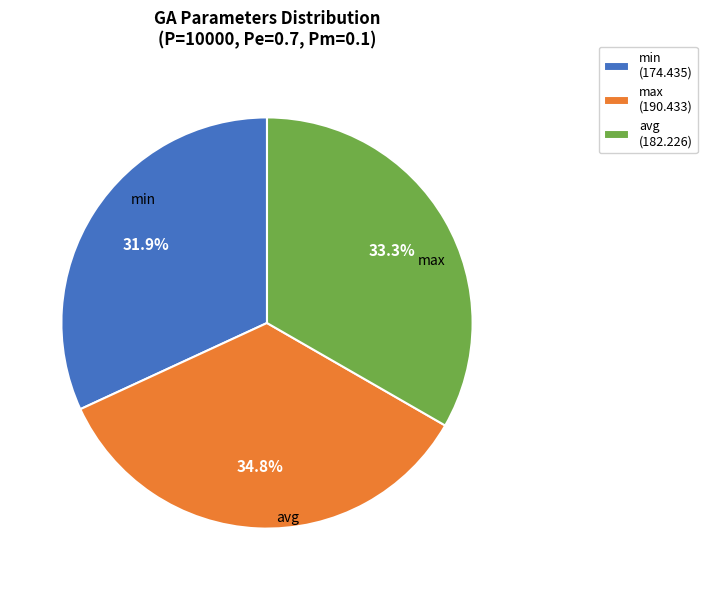

Combined, what portion of the pie is avg and max?

68.1%